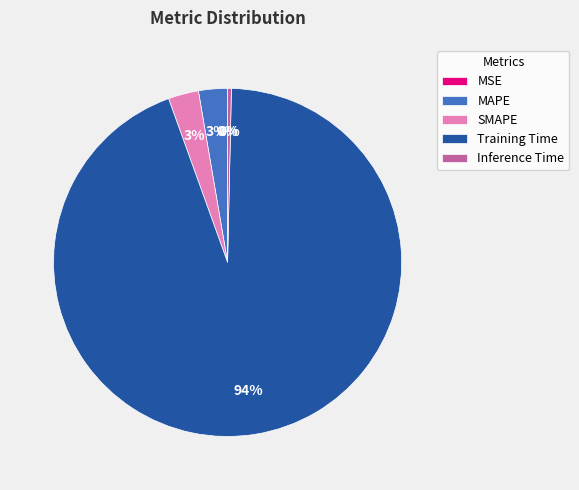

Which slice represents more than half of the pie?

Training Time